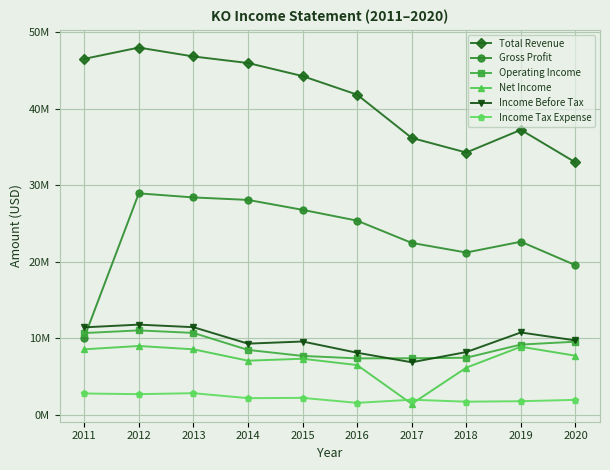

Count the number of data series in this chart.

6